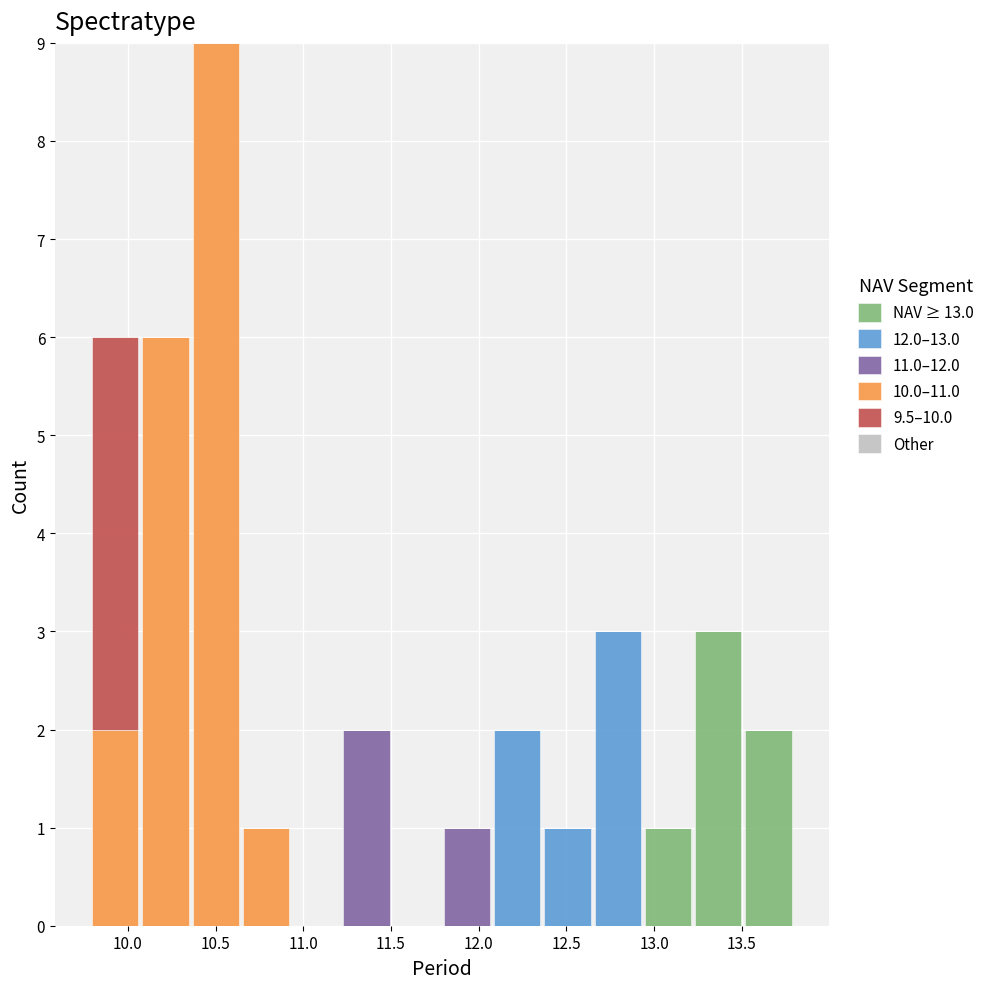

What is the total height of the stacked bar covering 12.10 to 12.35 on the x-axis? Neither the bar edges nor the heights are printed on the chart, so give them approximately, as read against the axes.

2